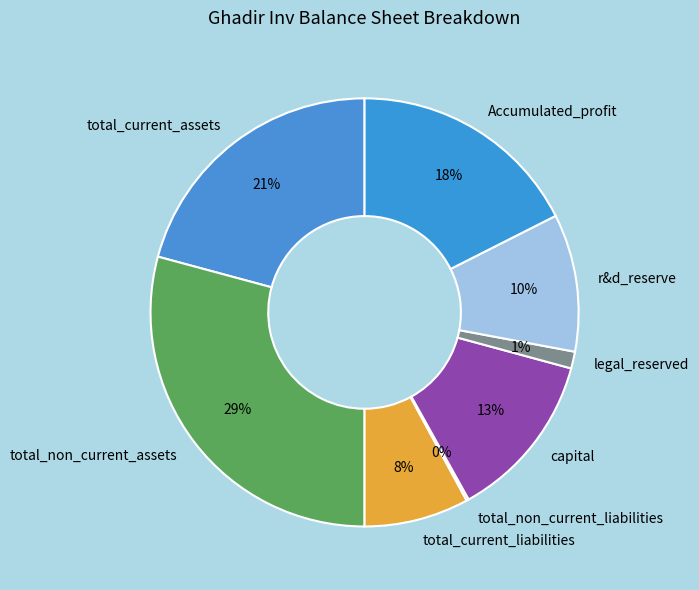

Which category has the biggest portion of the pie?

total_non_current_assets